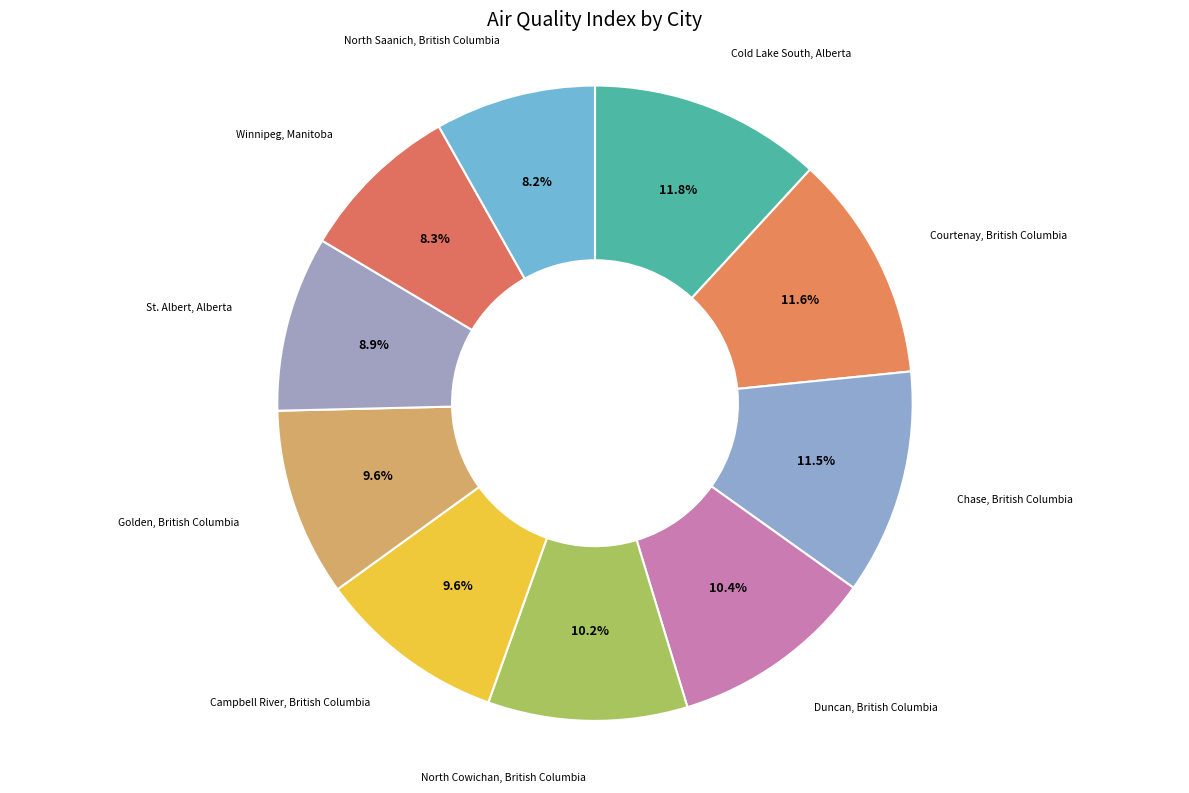

Count the number of slices in the pie.

10